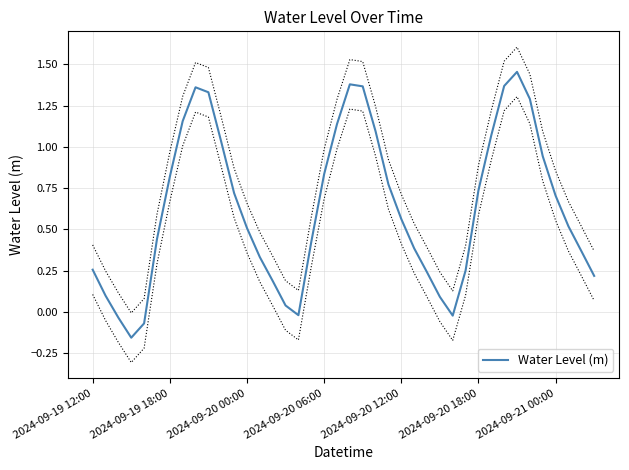

Count the number of categories in the chart.

40